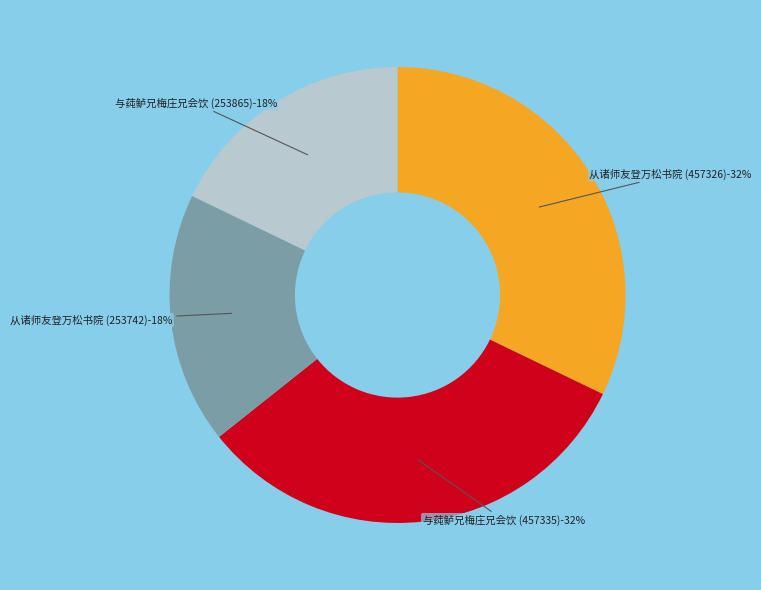

What percentage is the 从诸师友登万松书院并步莼鲈兄原玉 (253742) slice, to the nearest percent?

18%